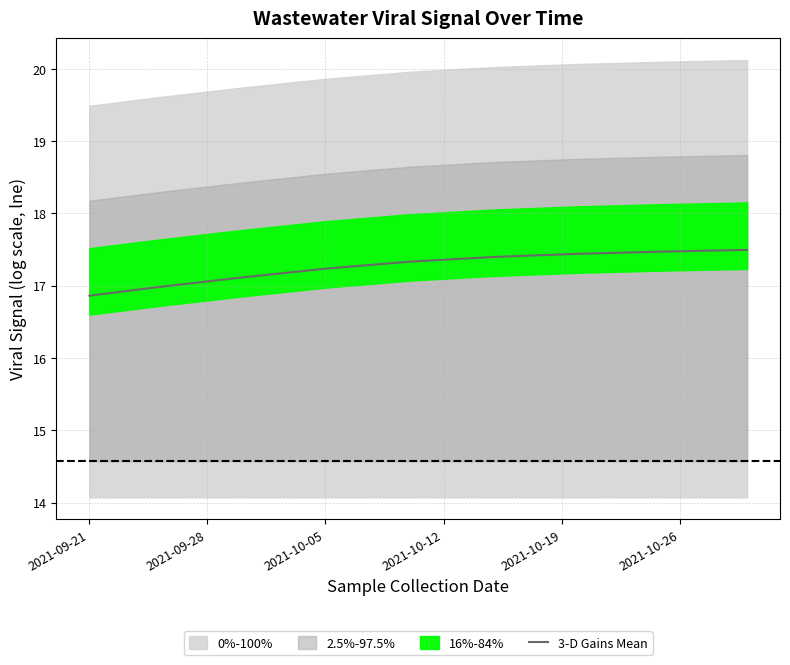

What is the value of the 5th point from the left?

17.3